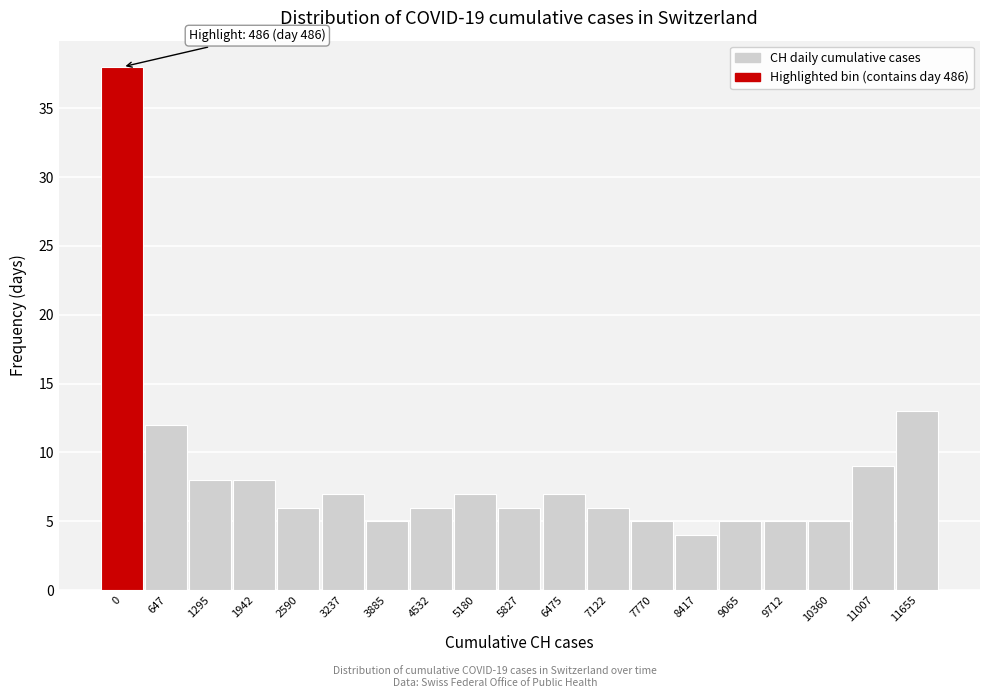

Reading right to left, what are all the values shown in this chart?

13	9	5	5	5	4	5	6	7	6	7	6	5	7	6	8	8	12	38